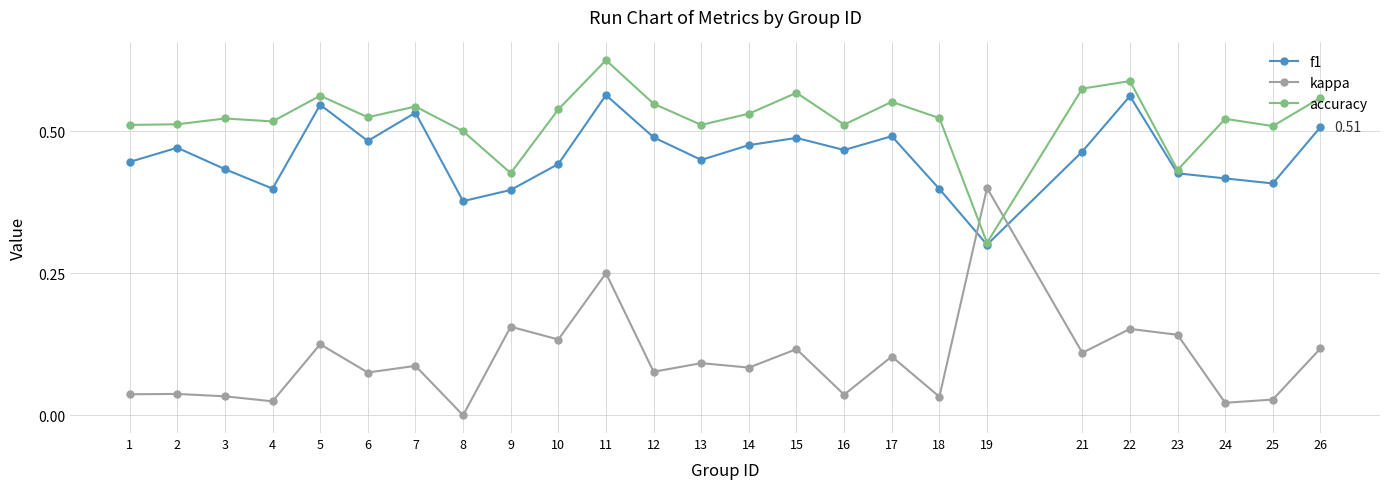

Where is the first local maximum for f1?

2